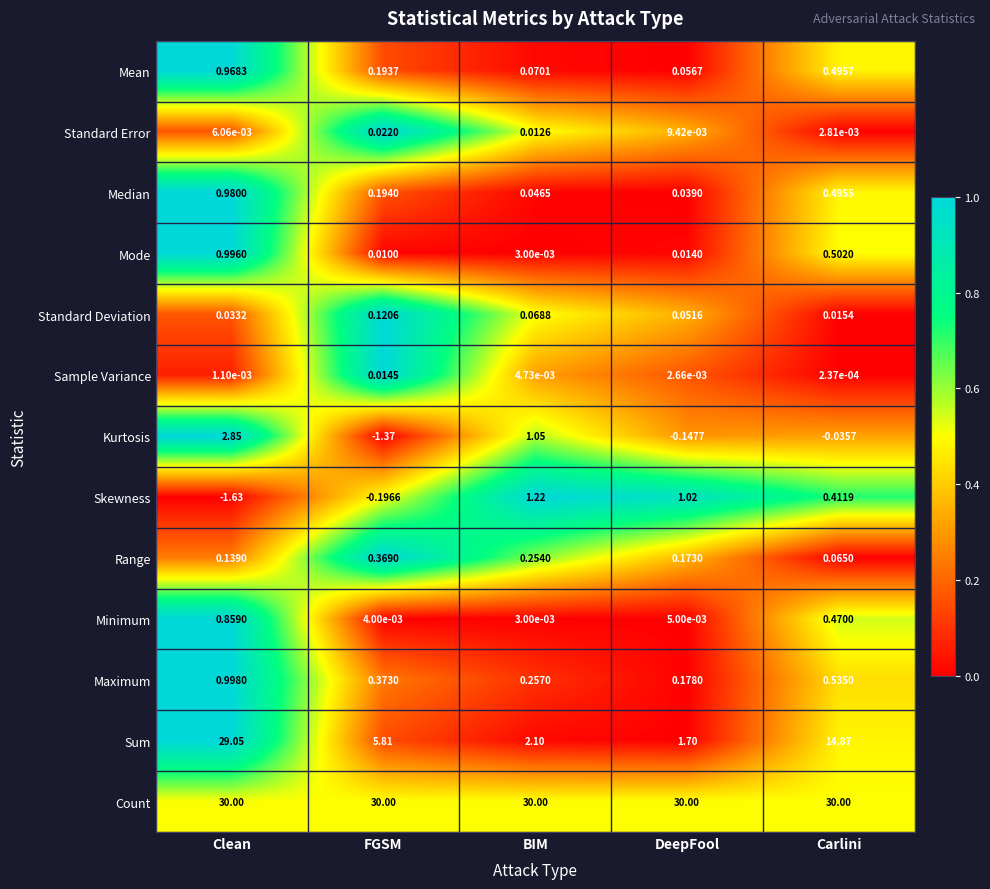

Which series has the widest spread of values?

Sum